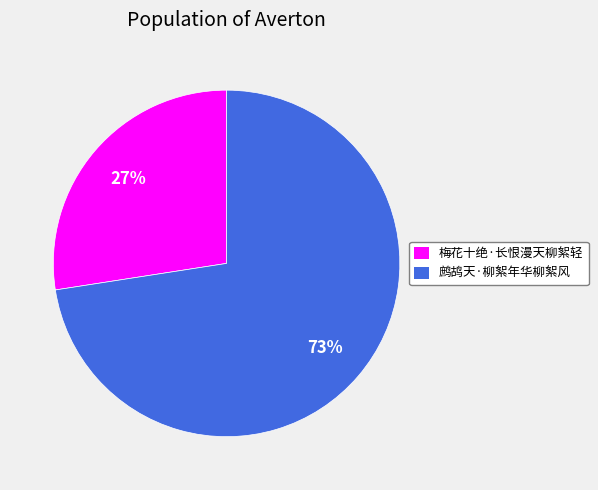

Does 鹧鸪天·柳絮年华柳絮风 represent more than half of the total?

Yes